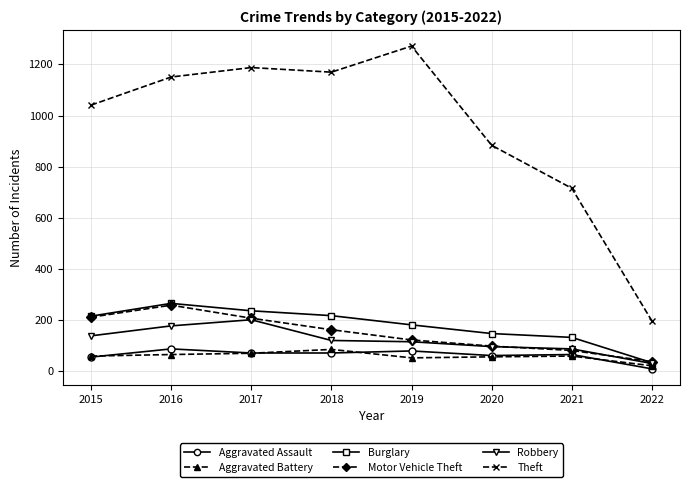

How many distinct data groups are displayed?

6